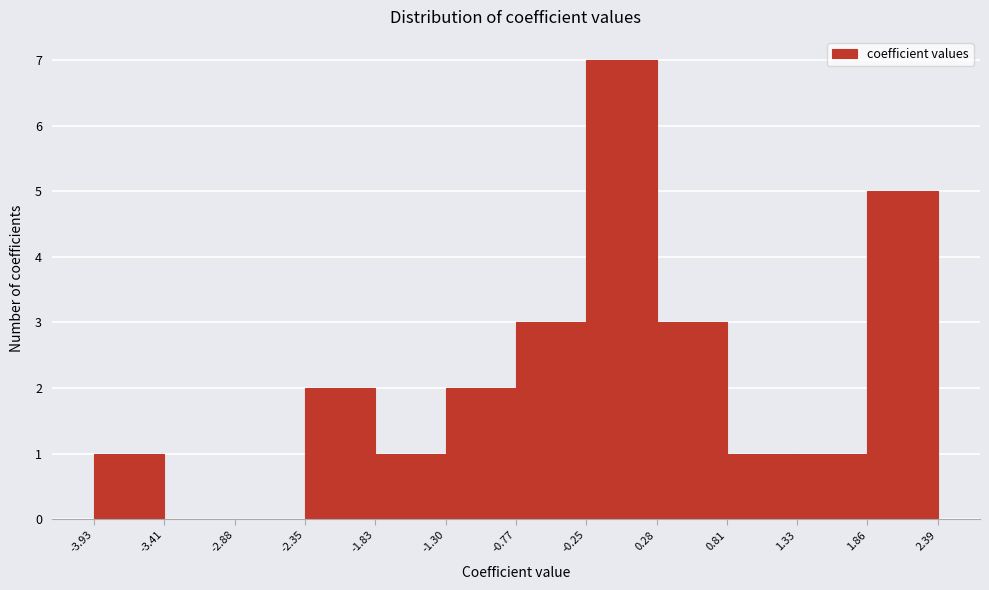

Reading left to right, transcribe this chart: for each bar, give the range it covers on the x-axis and its height. The values are not printed on the chart, so give them approximately, as read against the axis.

-3.93 to -3.41: 1
-3.41 to -2.88: 0
-2.88 to -2.35: 0
-2.35 to -1.83: 2
-1.83 to -1.30: 1
-1.30 to -0.77: 2
-0.77 to -0.25: 3
-0.25 to 0.28: 7
0.28 to 0.81: 3
0.81 to 1.33: 1
1.33 to 1.86: 1
1.86 to 2.39: 5